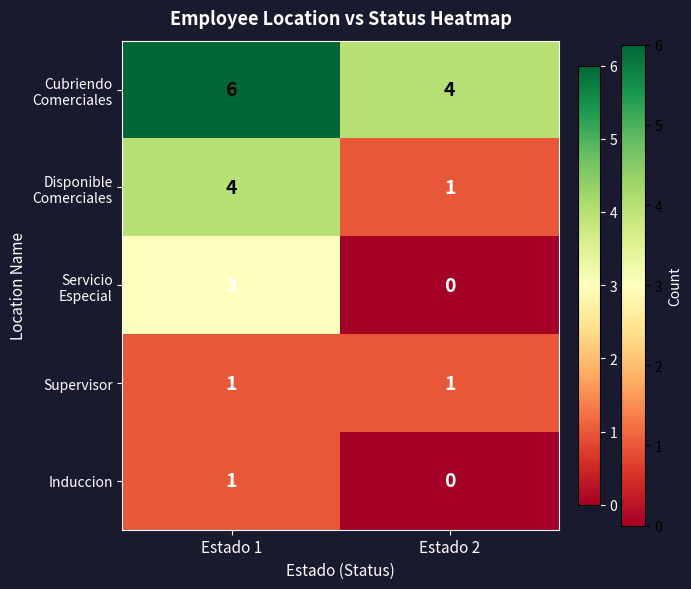

What is the difference between the highest and lowest values at Estado 1?

5